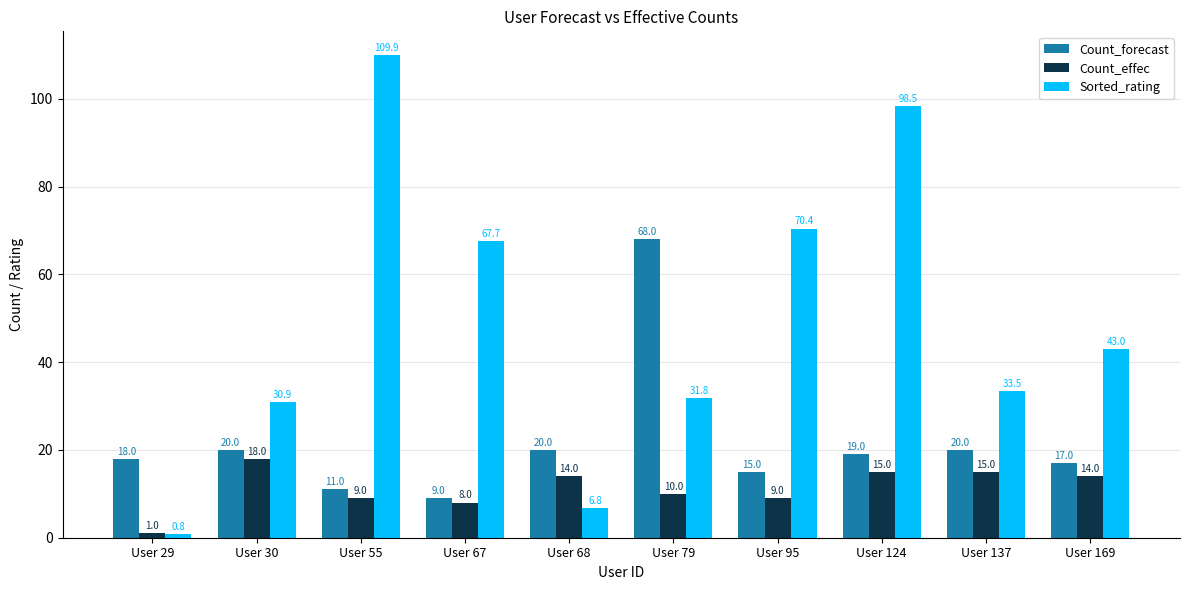

Rank the series by their average value, from highest to lowest.

Sorted_rating, Count_forecast, Count_effec